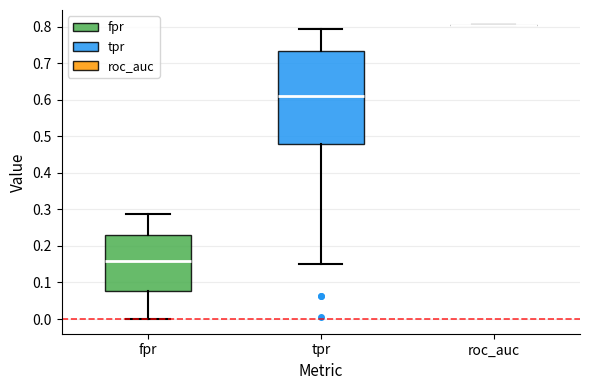

Reading left to right, transcribe this box plot: for each box, give where its median line is, the range the box spans, and where its two whiskers end, as read against the y-axis. The values are not printed on the chart, so give them approximately, as read against the axis.

fpr: median 0.16, box 0.08 to 0.23, whiskers 0.00 to 0.29
tpr: median 0.61, box 0.48 to 0.73, whiskers 0.15 to 0.79
roc_auc: box collapsed to a line at 0.81, whiskers 0.81 to 0.81